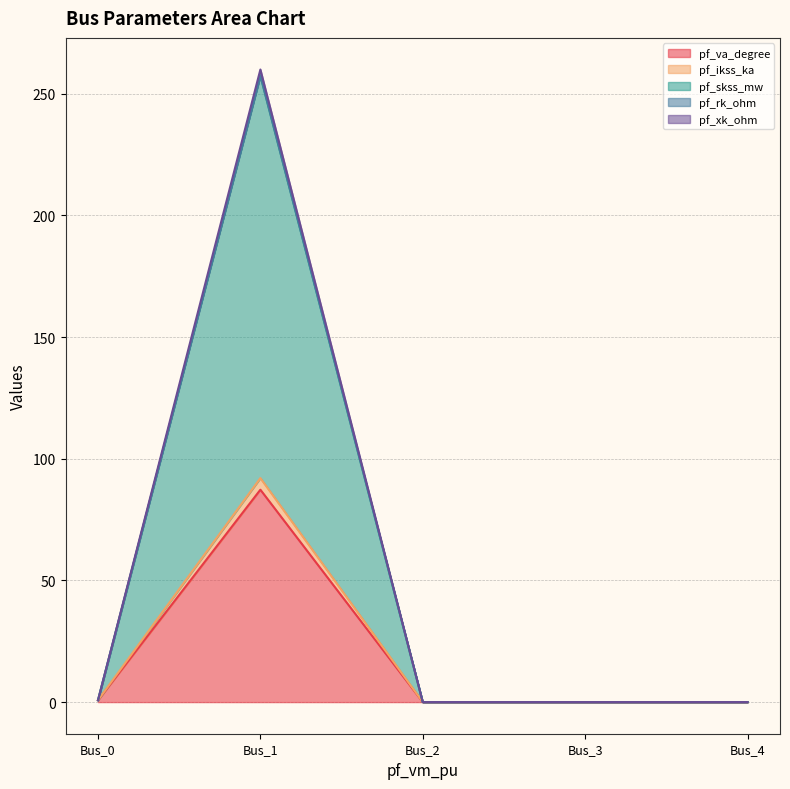

True or false: pf_rk_ohm and pf_skss_mw intersect in this chart.

False